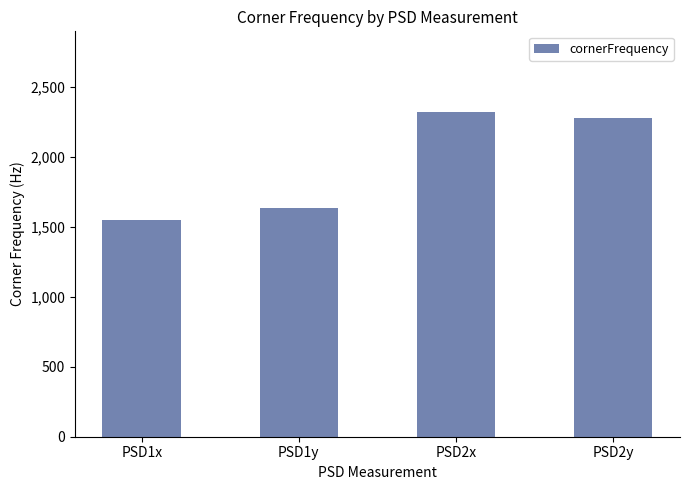

What position from the left is PSD1y?

2